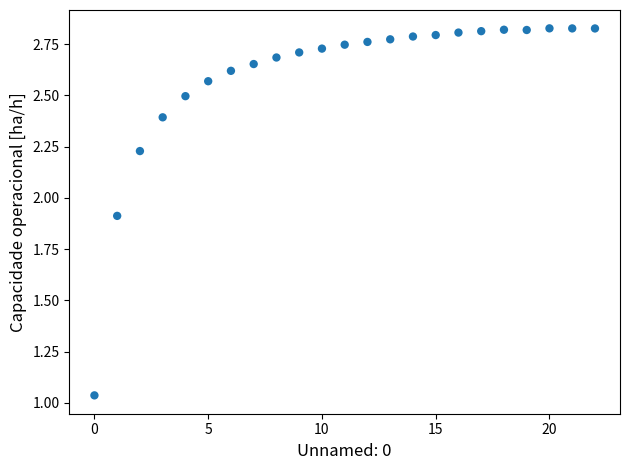

What is the range of Y values (max minus min)?

1.8